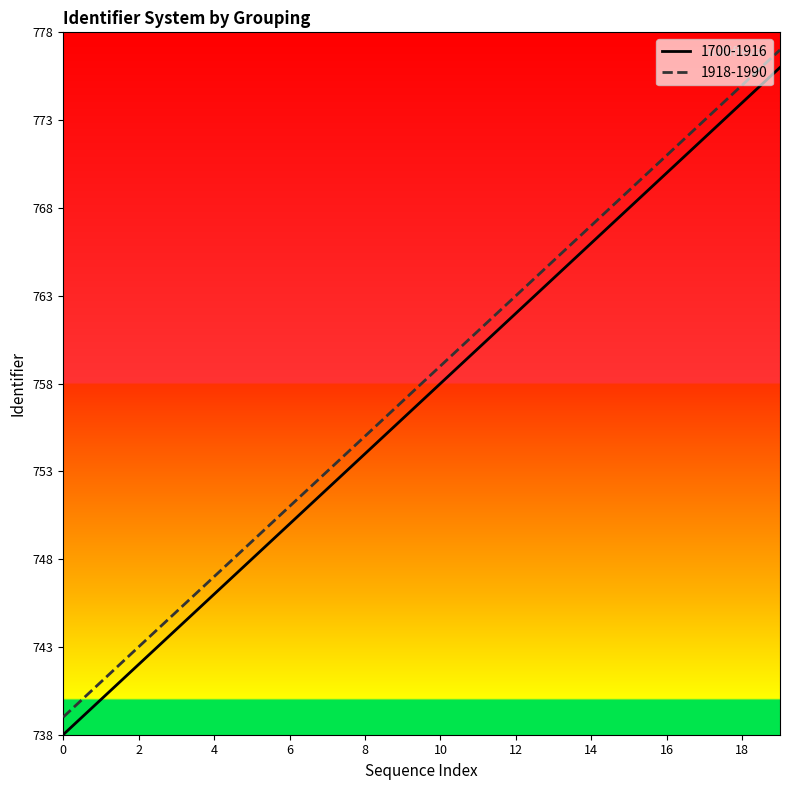

Reading left to right, what are all the values shown in this chart?

1700-1916: 738	740	742	744	746	748	750	752	754	756	758	760	762	764	766	768	770	772	774	776
1918-1990: 739	741	743	745	747	749	751	753	755	757	759	761	763	765	767	769	771	773	775	777